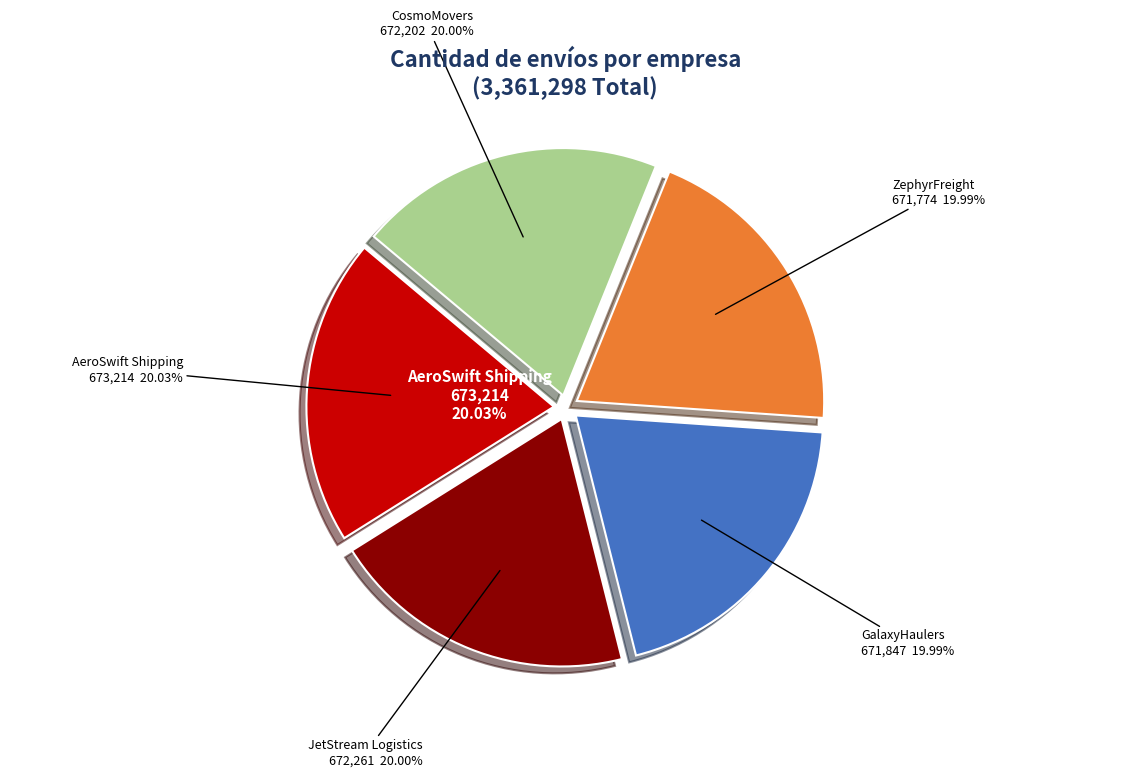

To the nearest percent, what percentage of the pie is AeroSwift Shipping?

20%